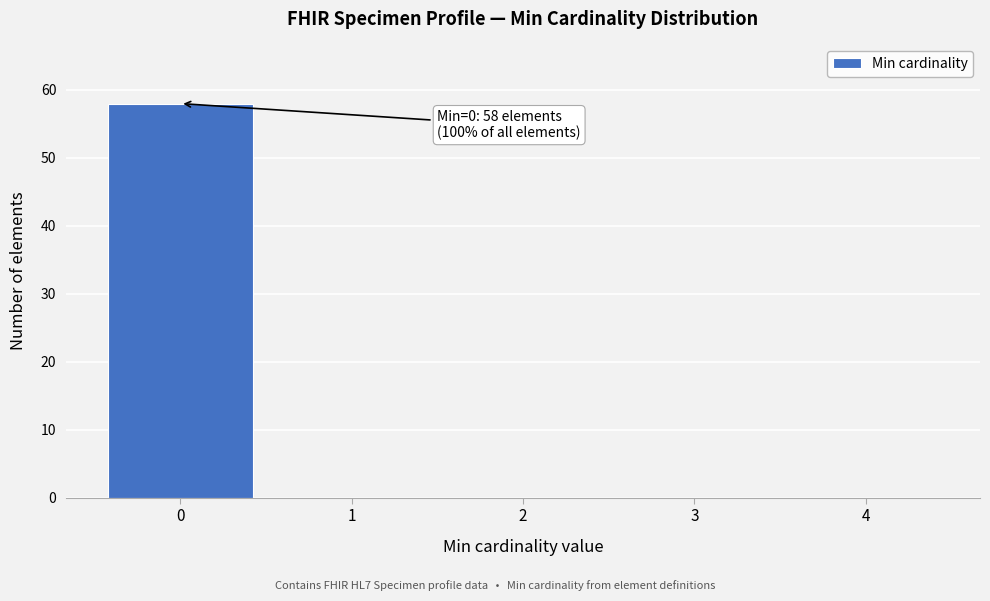

Over which range of the x-axis is the bar tallest?

-0.5 to 0.5